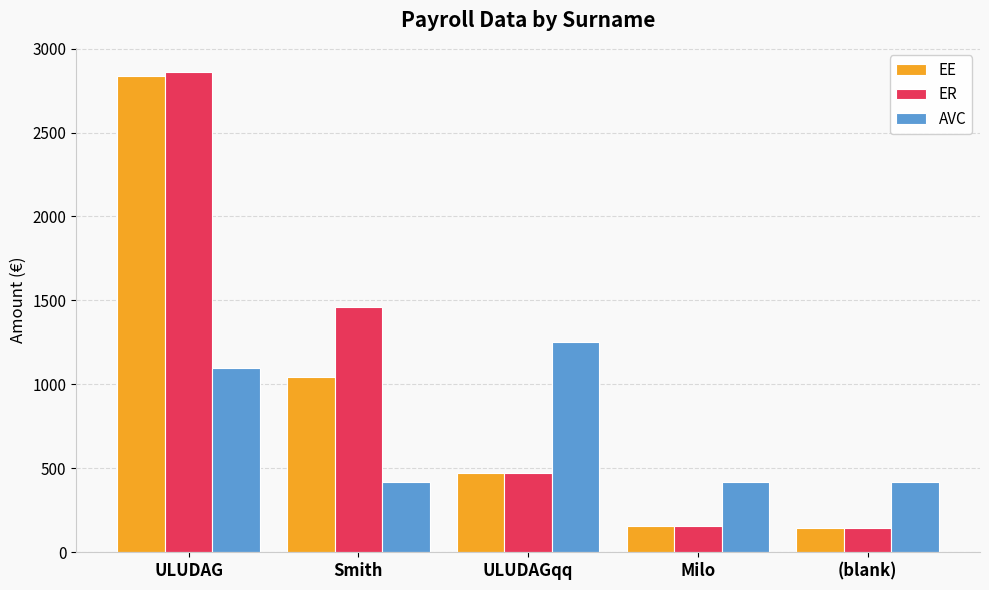

What is the sum of all ER values?

5094.6